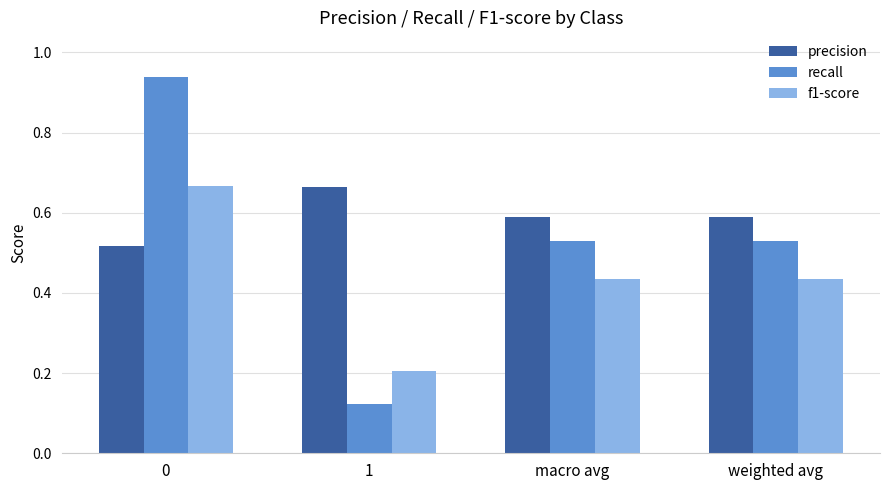

Rank the series by their average value, from highest to lowest.

precision, recall, f1-score